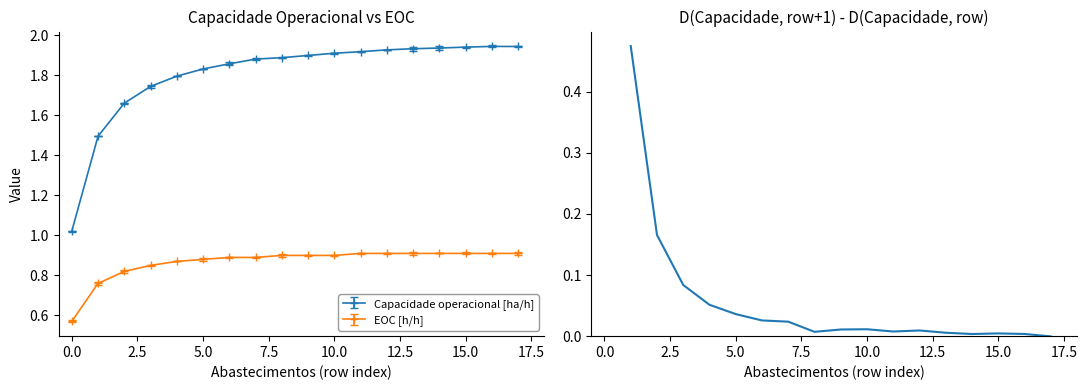

True or false: Capacidade operacional [ha/h] and EOC [h/h] intersect in this chart.

False